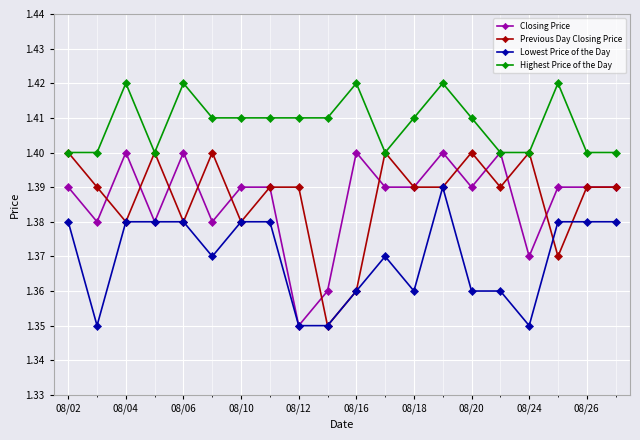

True or false: Highest Price of the Day has more than 0 interior local peaks.

True